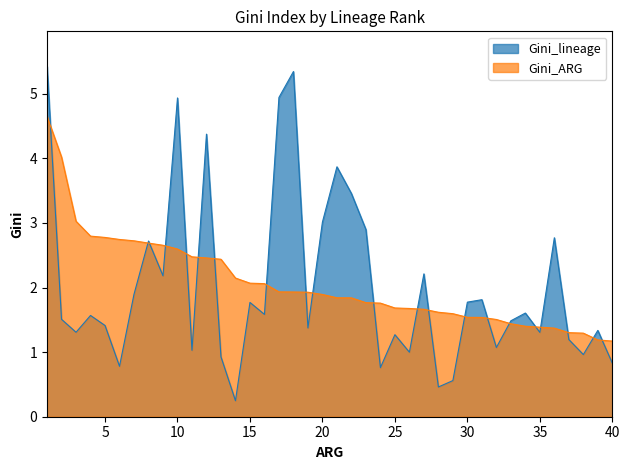

Does the chart have visible grid lines?

No